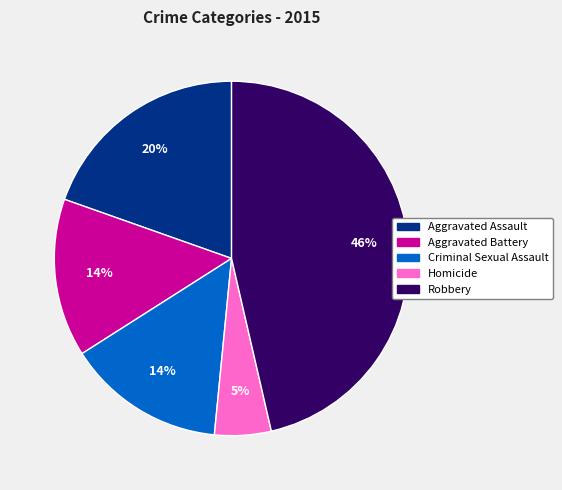

Between Robbery and Aggravated Battery, which is larger?

Robbery